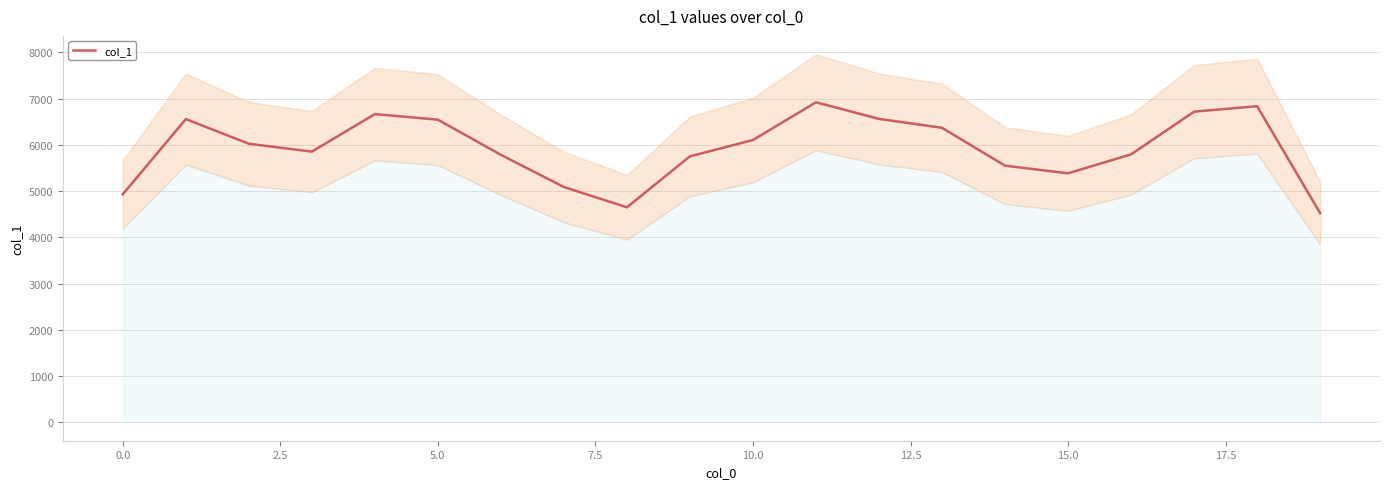

What is the lowest value of the col_1 series?

4525.3